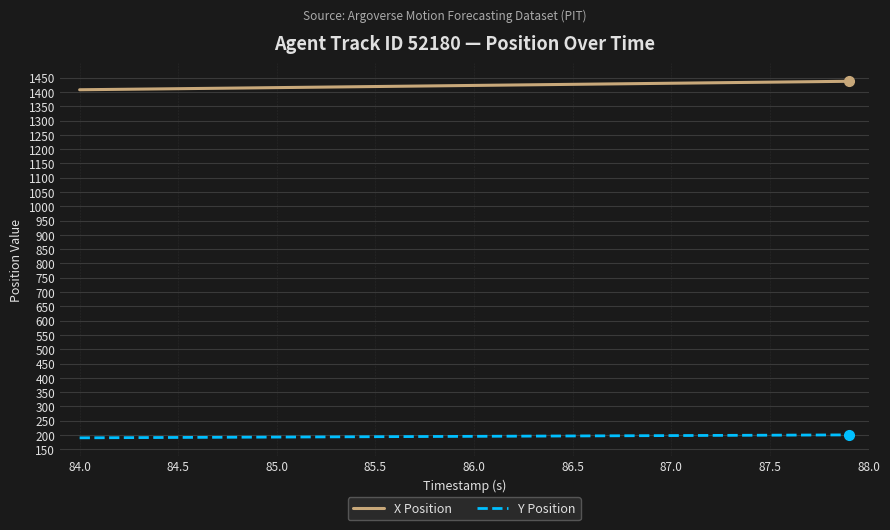

Rank the series by their maximum value, from highest to lowest.

X Position, Y Position